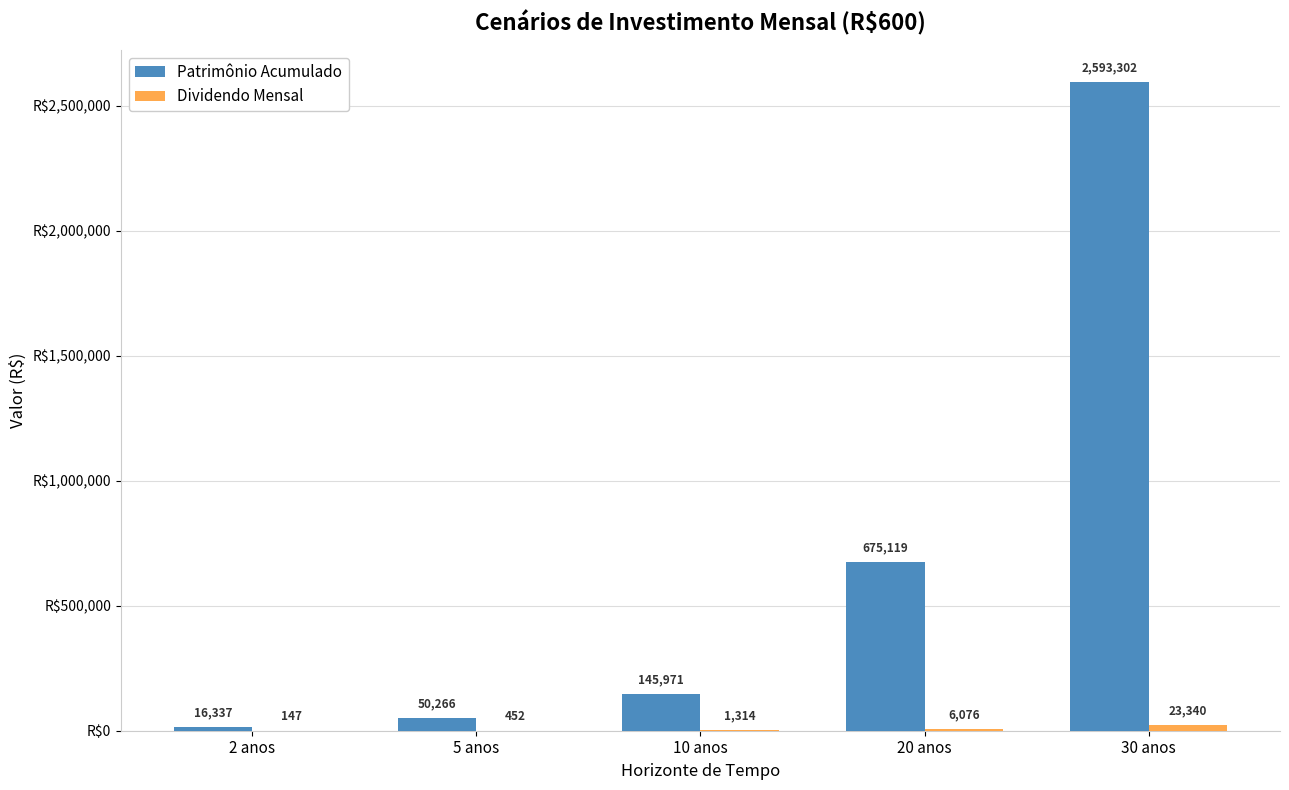

Which category has the highest value across all series?

30 anos